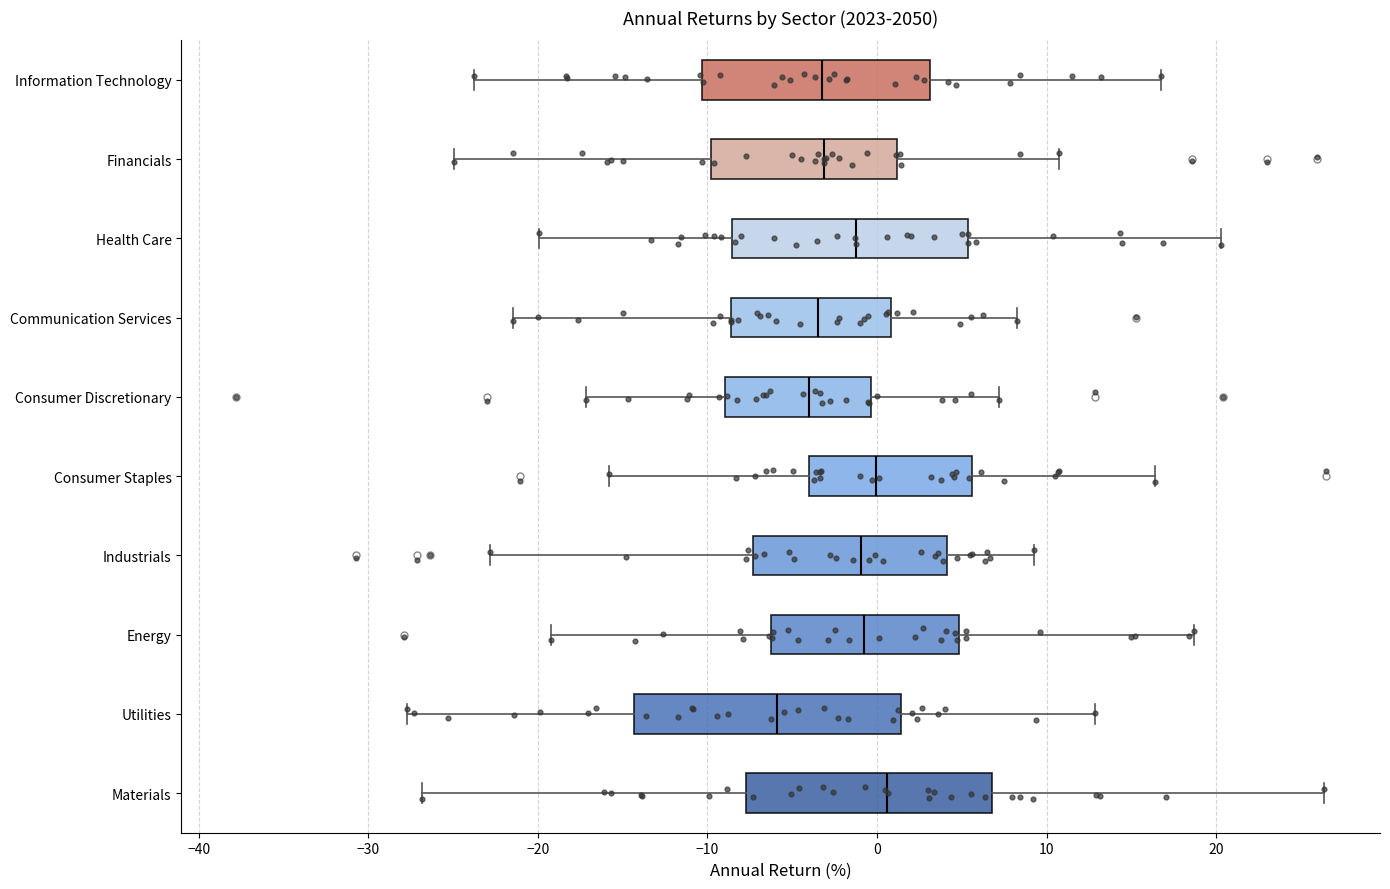

Which box's median line is the furthest to the left?

Utilities